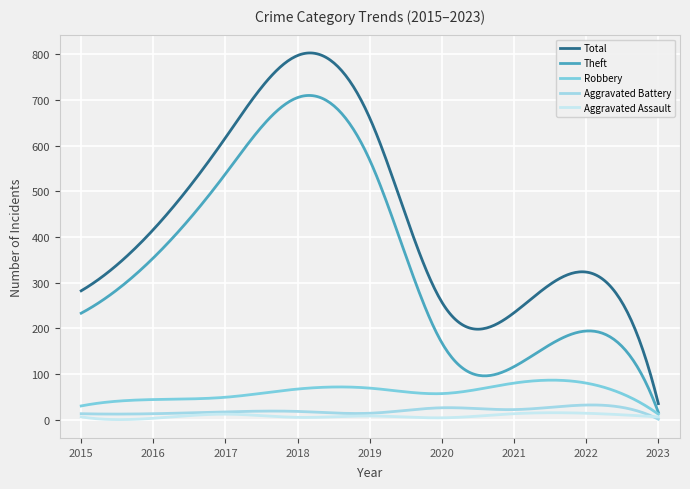

After their last crossing, which series has the higher values: Aggravated Battery or Aggravated Assault?

Aggravated Assault